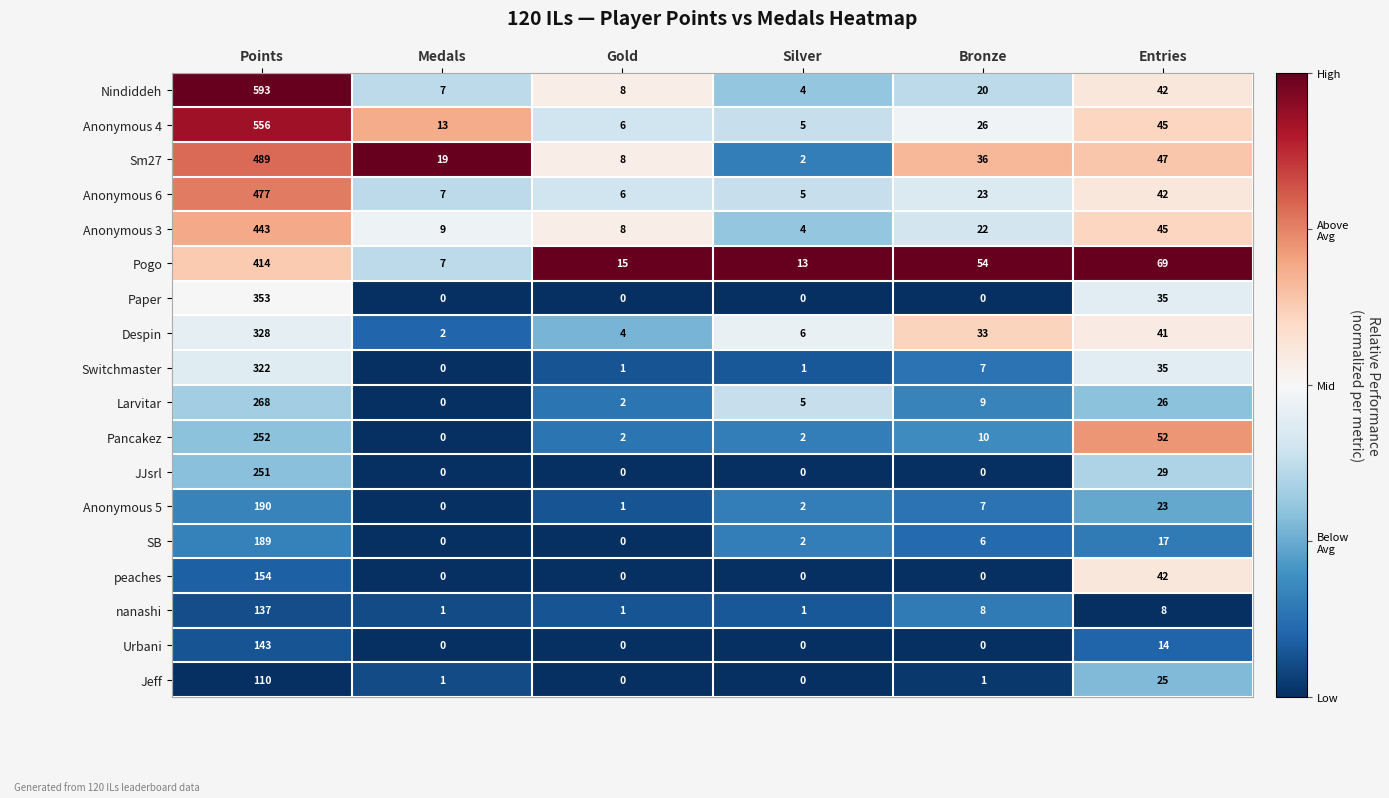

What is the greatest value displayed?

593